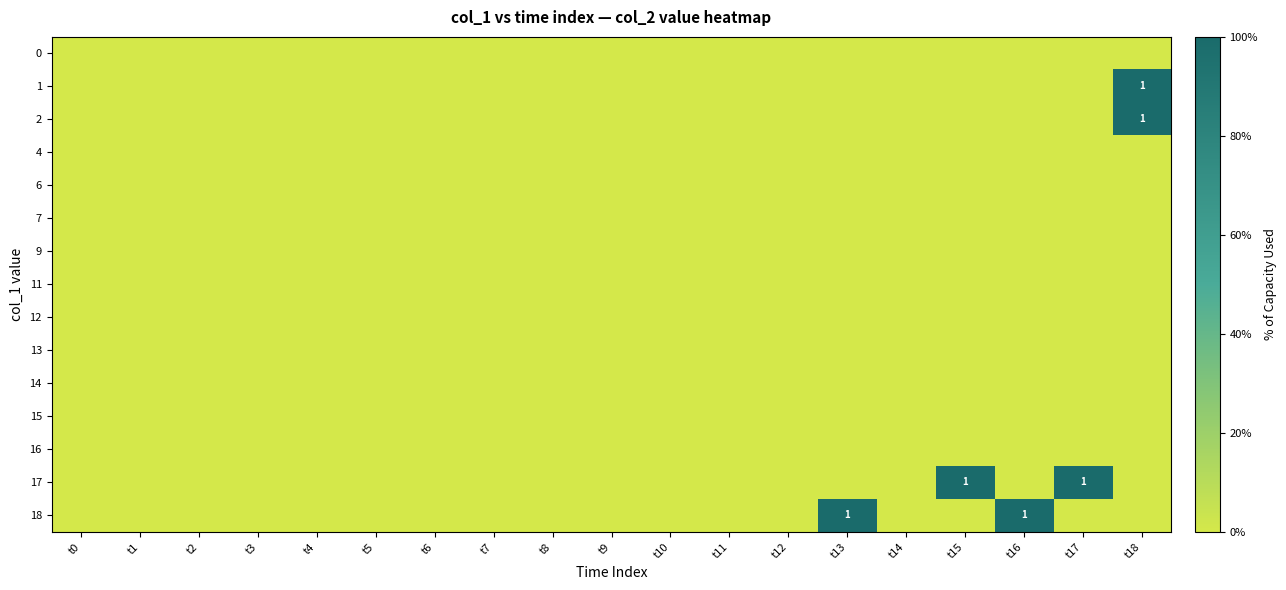

List the labels in order of 2 value, largest first.

t18, t0, t1, t2, t3, t4, t5, t6, t7, t8, t9, t10, t11, t12, t13, t14, t15, t16, t17